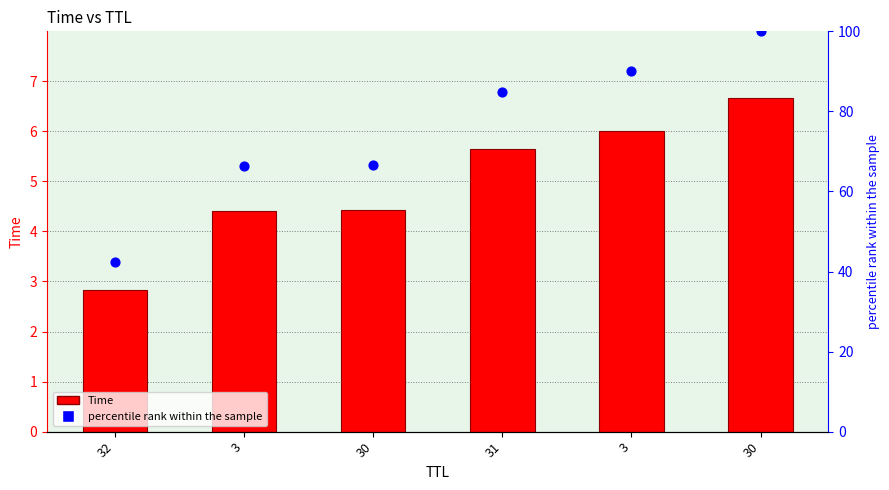

Is the value of percentile rank within the sample at 30 greater than the value of Time at 30?

Yes